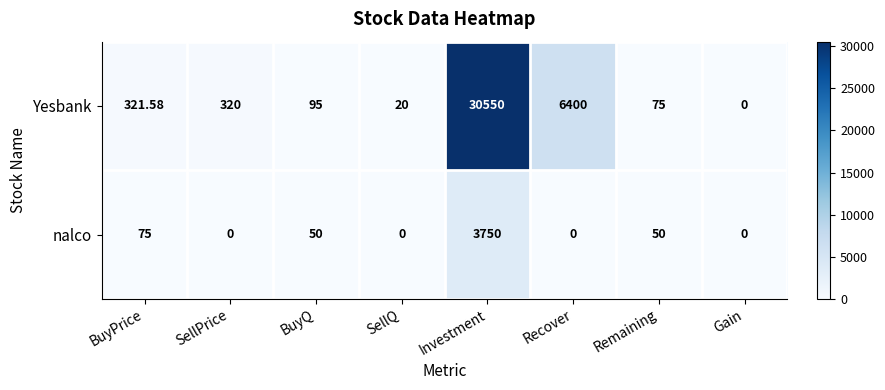

Which series changed the most between SellPrice and Remaining?

Yesbank